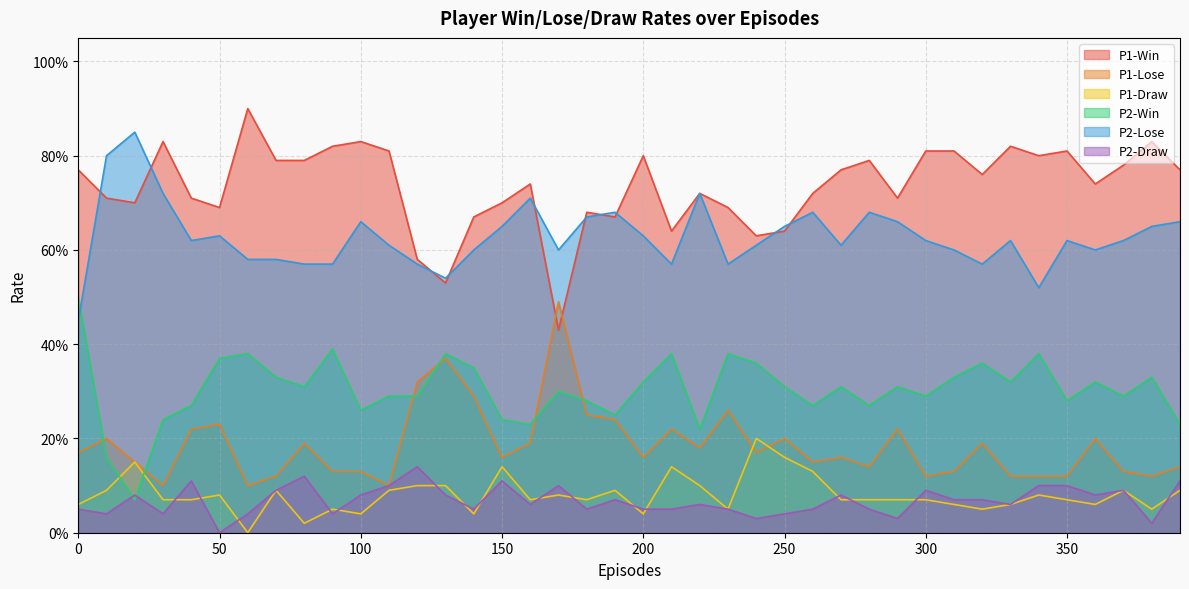

Which category has the highest value across all series?

60